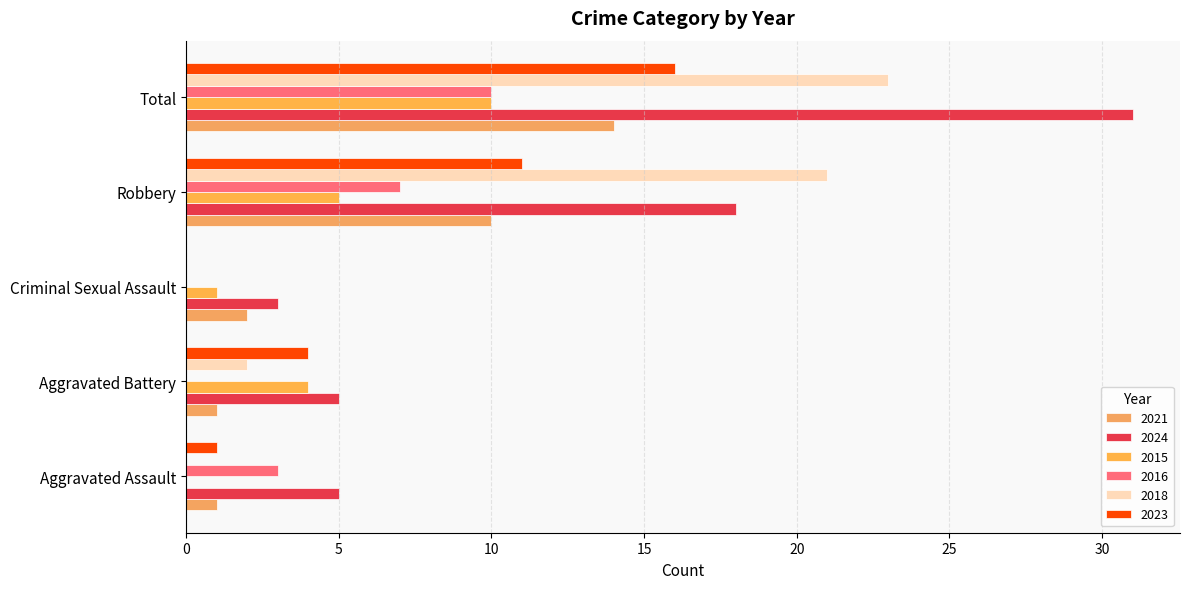

The value of 2024 at Criminal Sexual Assault is 3. True or false?

True